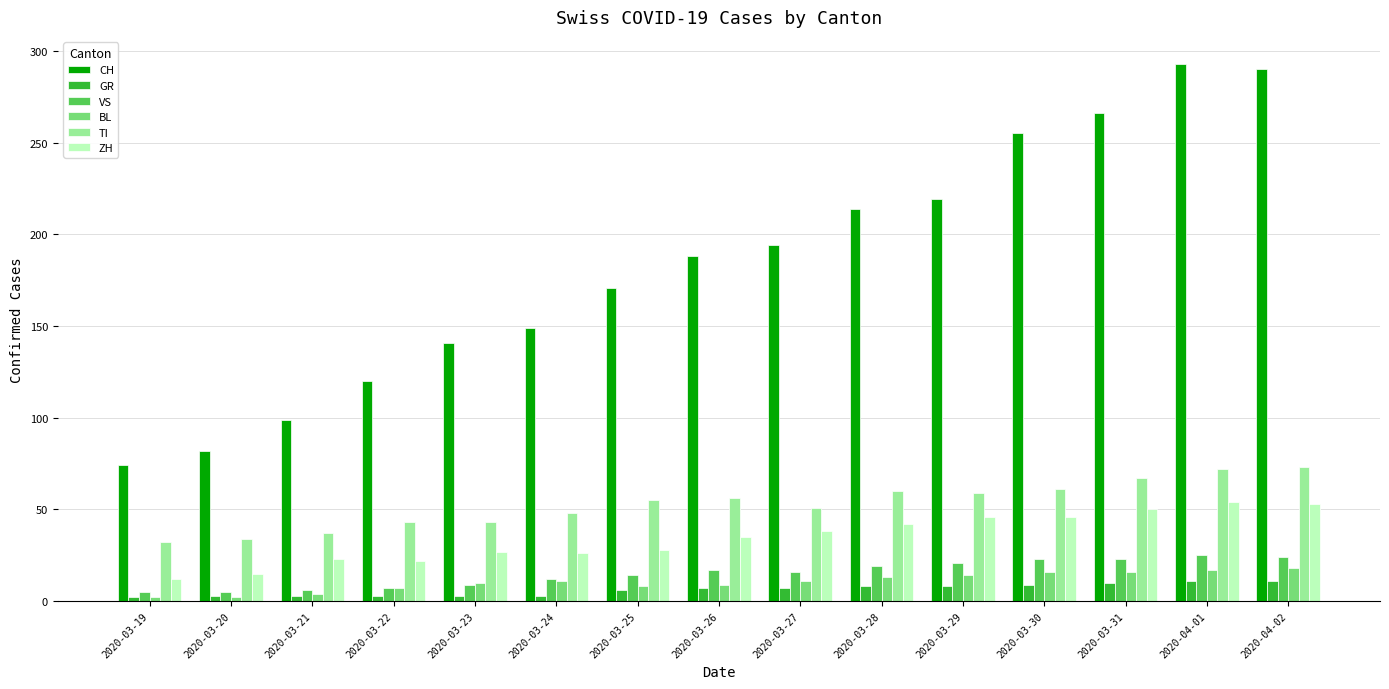

Which series has the largest range (max minus min)?

CH